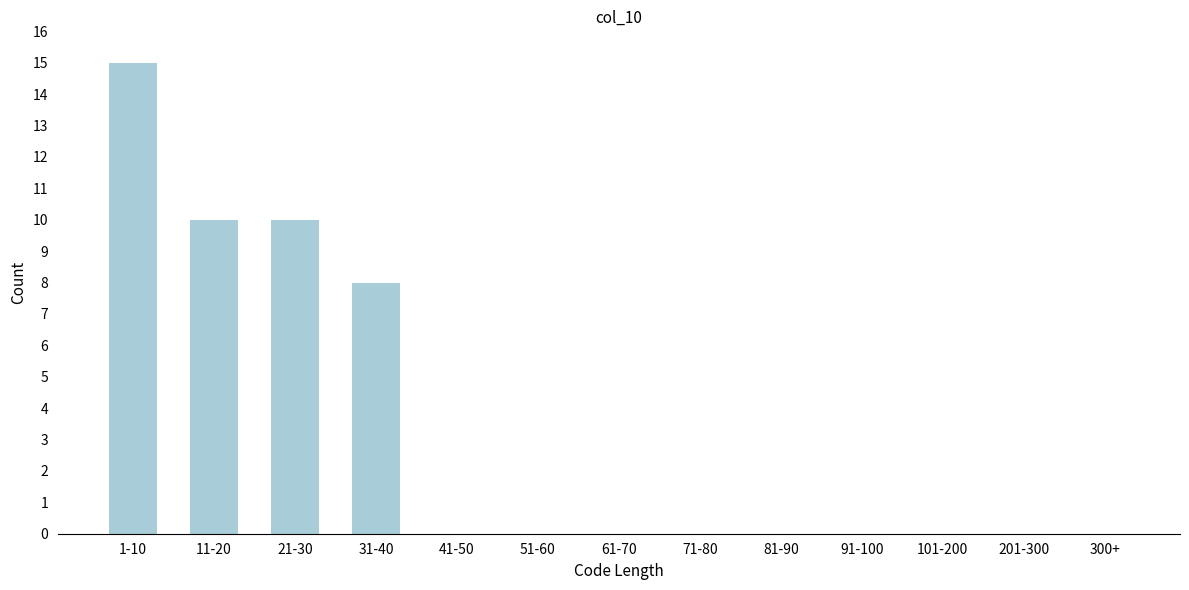

Reading left to right, transcribe all the data shown in this chart.

1-10=15	11-20=10	21-30=10	31-40=8	41-50=0	51-60=0	61-70=0	71-80=0	81-90=0	91-100=0	101-200=0	201-300=0	300+=0